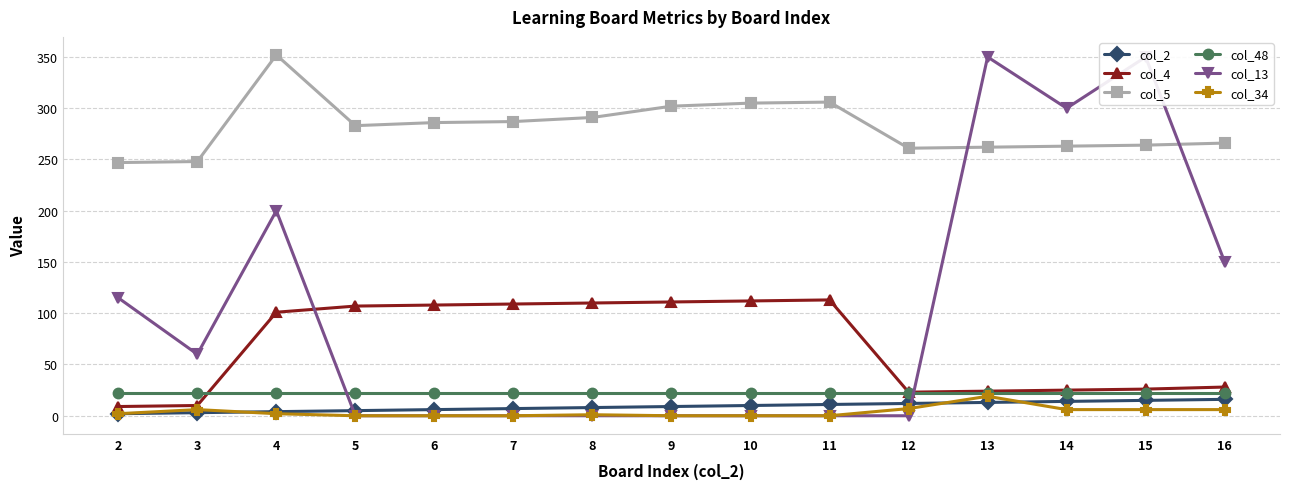

Which series has the largest total across all categories?

col_5